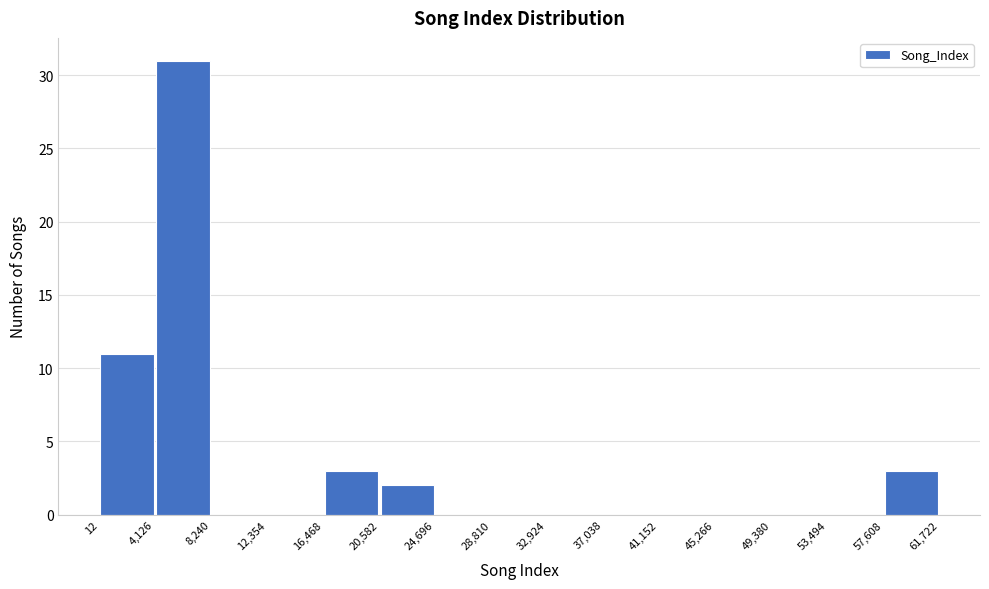

Reading left to right, transcribe this chart: for each bar, give the range it covers on the x-axis and its height. The values are not printed on the chart, so give them approximately, as read against the axis.

12 to 4,126: 11
4,126 to 8,240: 31
8,240 to 12,354: 0
12,354 to 16,468: 0
16,468 to 20,582: 3
20,582 to 24,696: 2
24,696 to 28,810: 0
28,810 to 32,924: 0
32,924 to 37,038: 0
37,038 to 41,152: 0
41,152 to 45,266: 0
45,266 to 49,380: 0
49,380 to 53,494: 0
53,494 to 57,608: 0
57,608 to 61,722: 3